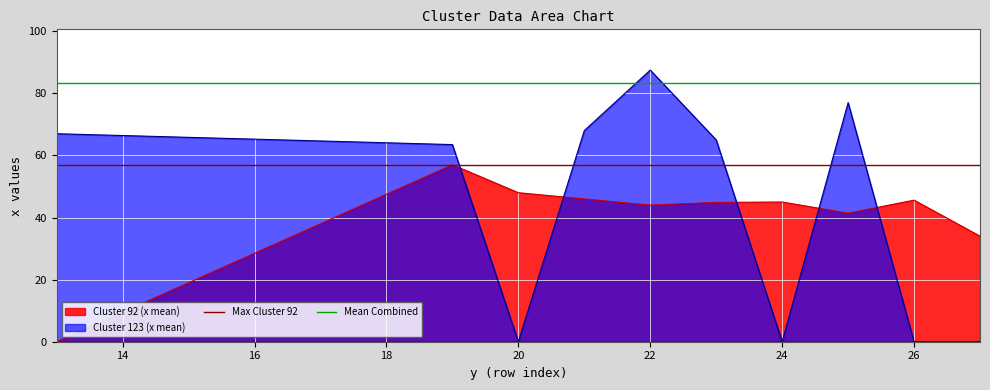

Which series has the largest total across all categories?

Mean Combined